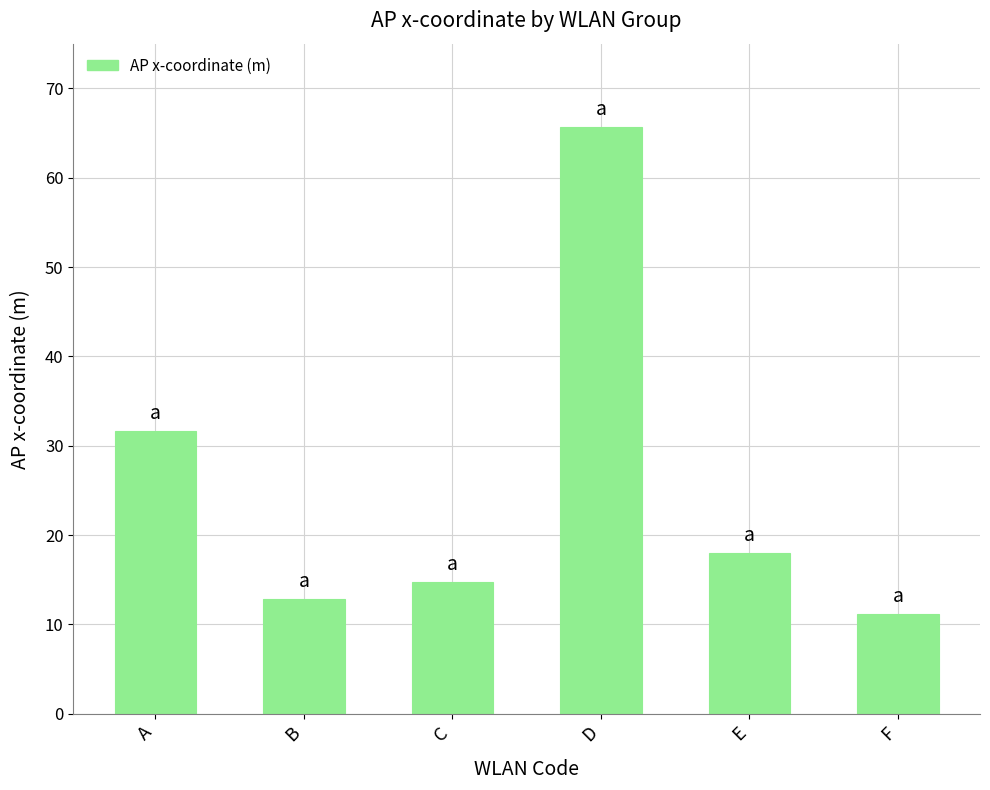

Approximately how many times larger is the value at D compared to B?

5.1